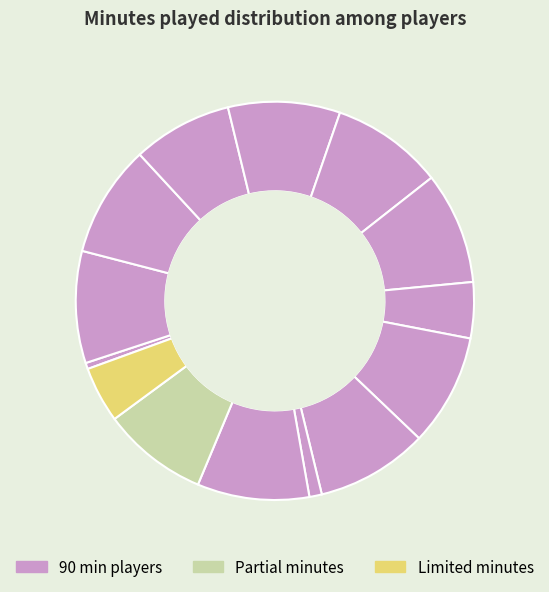

How many segments does this pie chart have?

14